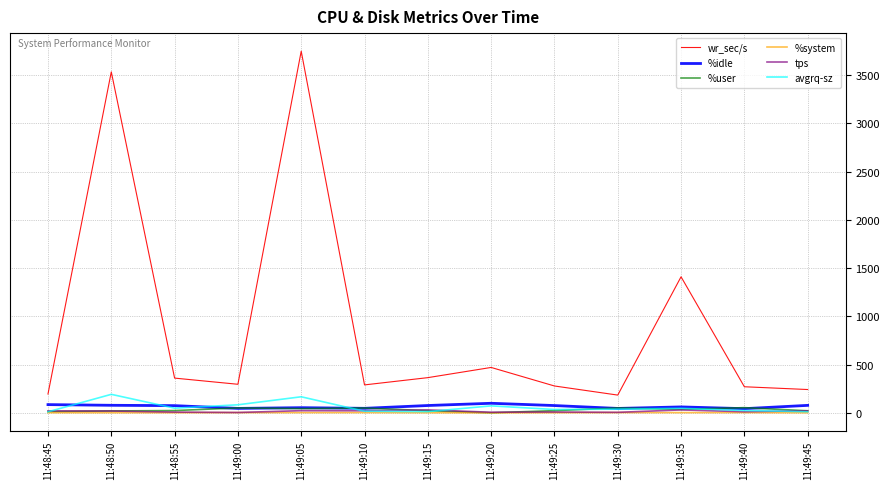

True or false: tps and %system cross at least once.

False